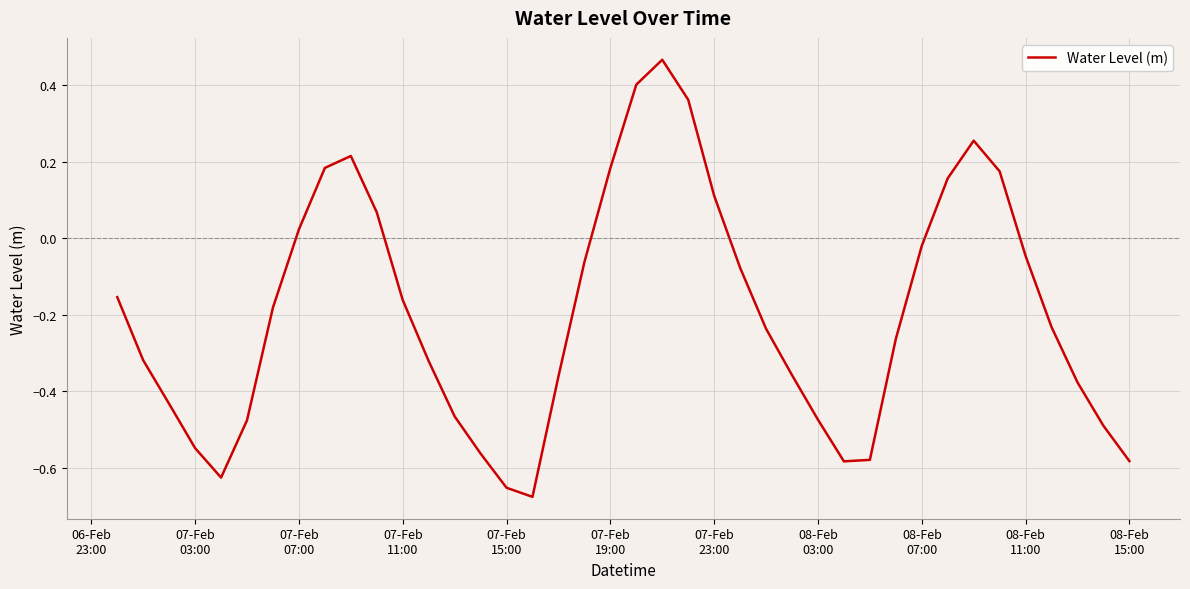

What is the difference between the maximum and minimum values?

1.1